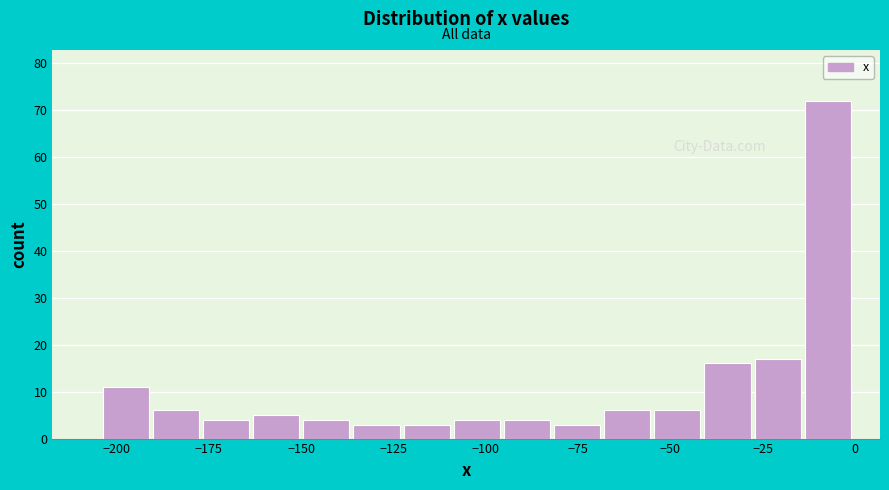

Read against the x-axis, roughly where is the centre of the tallest bar?

-5